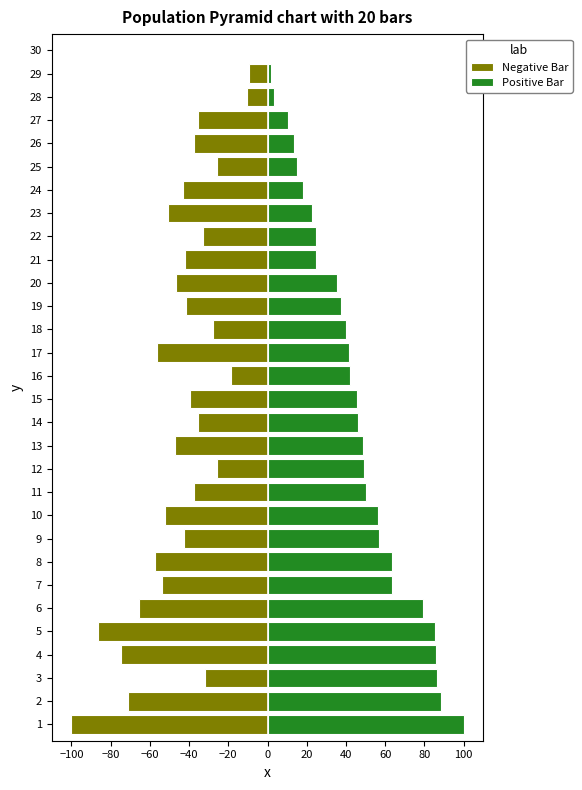

How many values in the Negative Bar series are below -41?

16